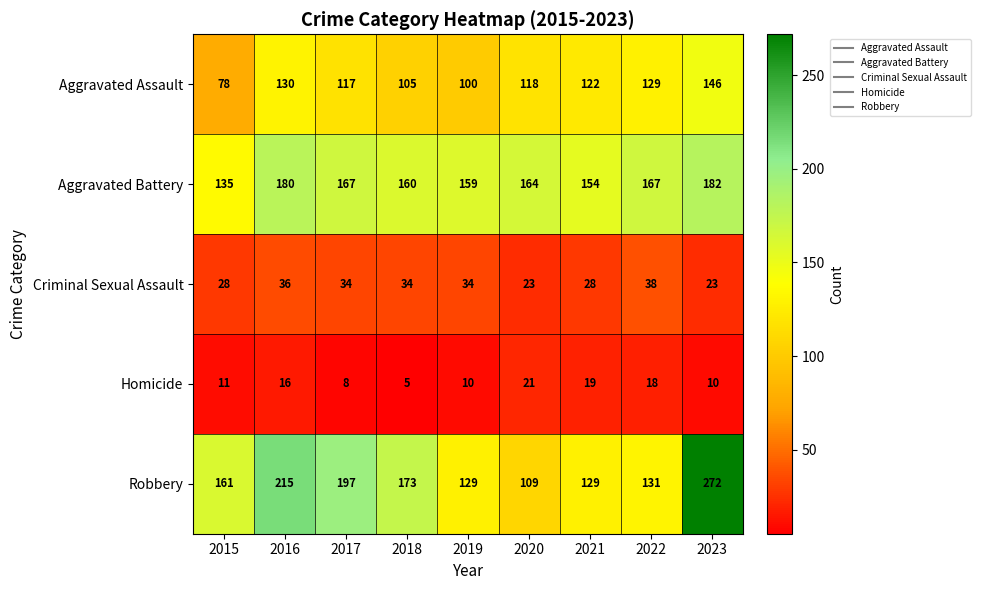

How many data points in Aggravated Battery are less than 164?

4